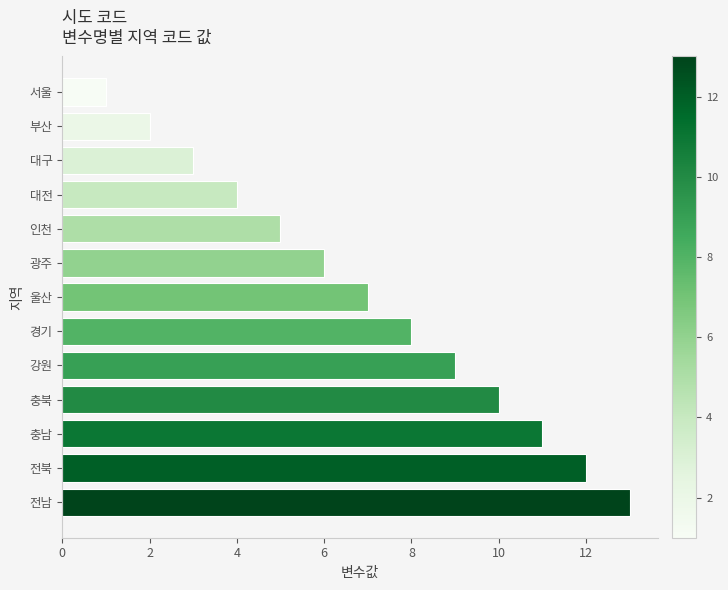

Rank the categories by value from highest to lowest.

전남, 전북, 충남, 충북, 강원, 경기, 울산, 광주, 인천, 대전, 대구, 부산, 서울